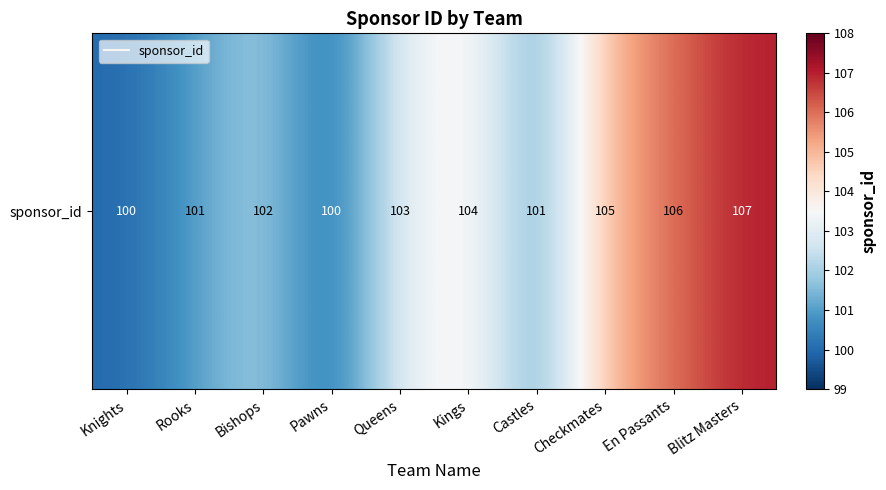

Which category has the highest value across all series?

Blitz Masters